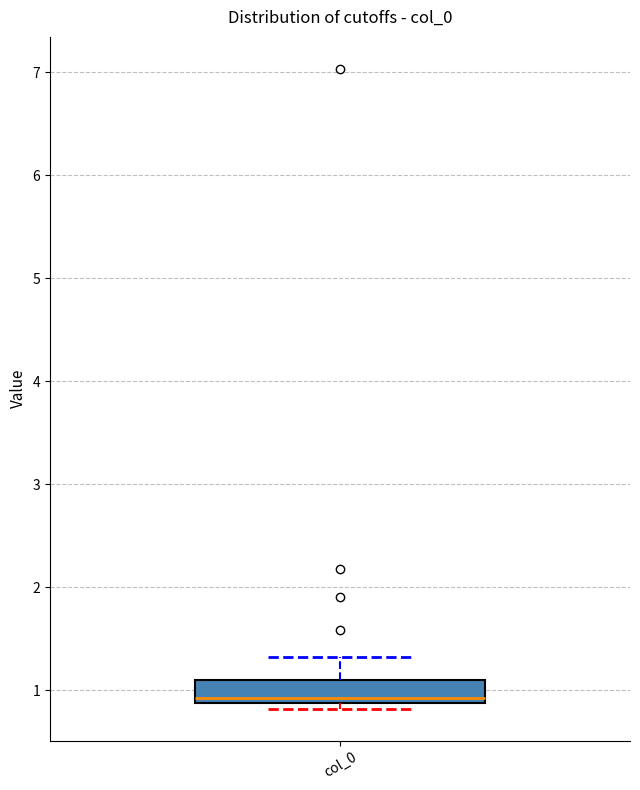

Where does the upper whisker of the box for col_0 end on the y-axis? The values are not printed on the chart, so give them approximately, as read against the axis.

1.3